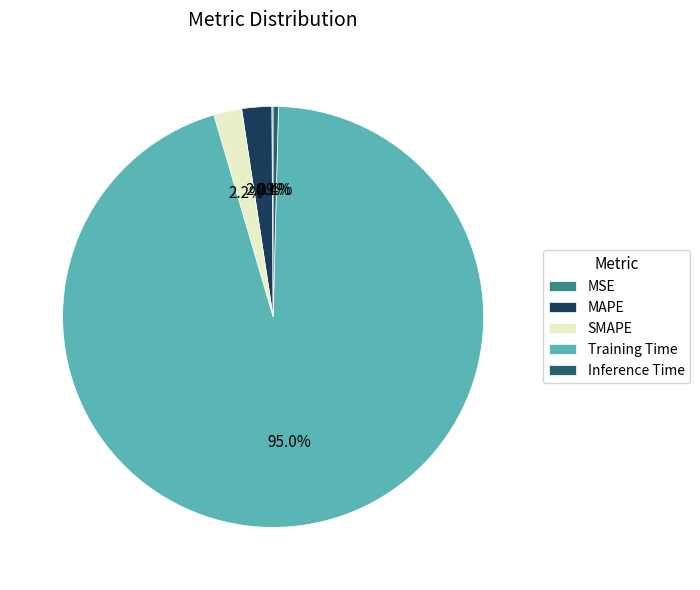

Is Training Time the majority of the pie?

Yes